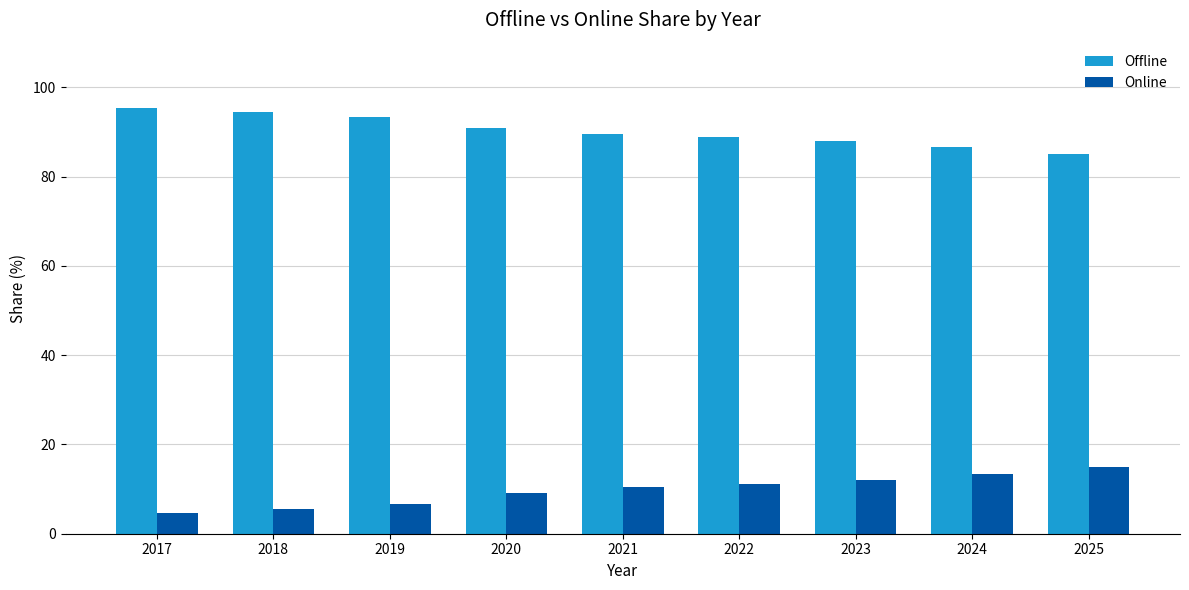

Which label corresponds to the smallest value in the chart?

2017